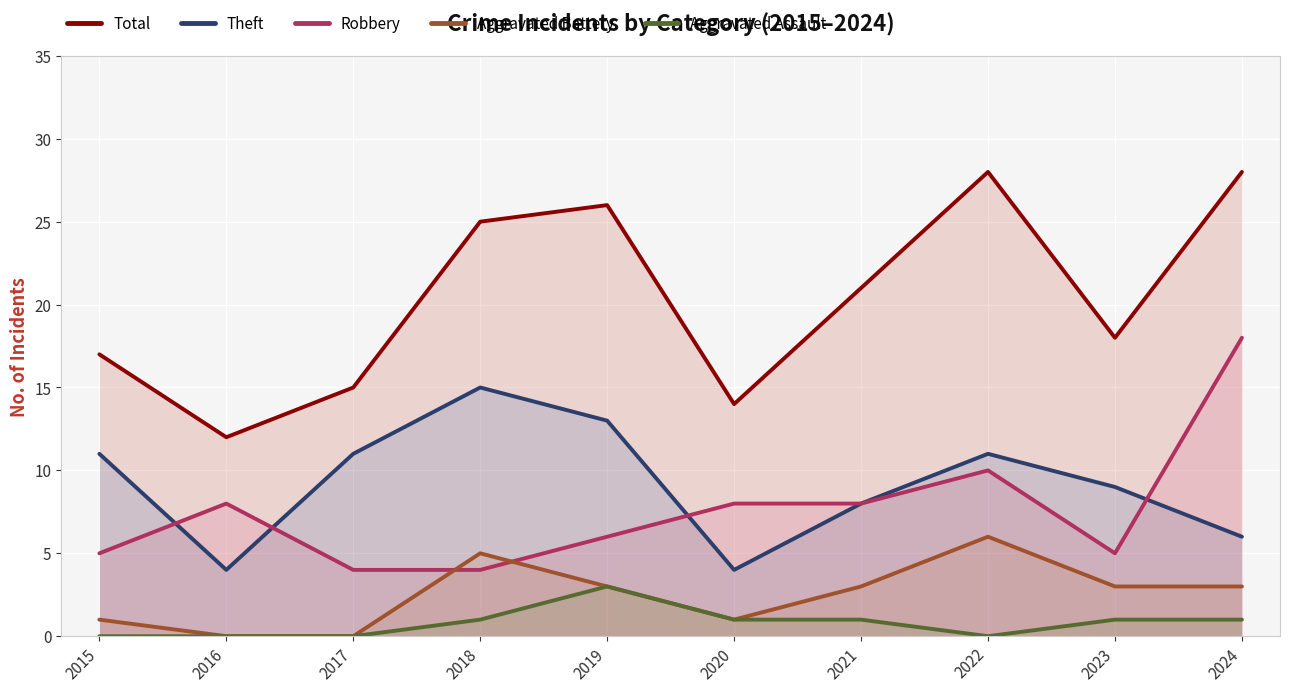

Rank the series by their maximum value, from highest to lowest.

Total, Robbery, Theft, Aggravated Battery, Aggravated Assault